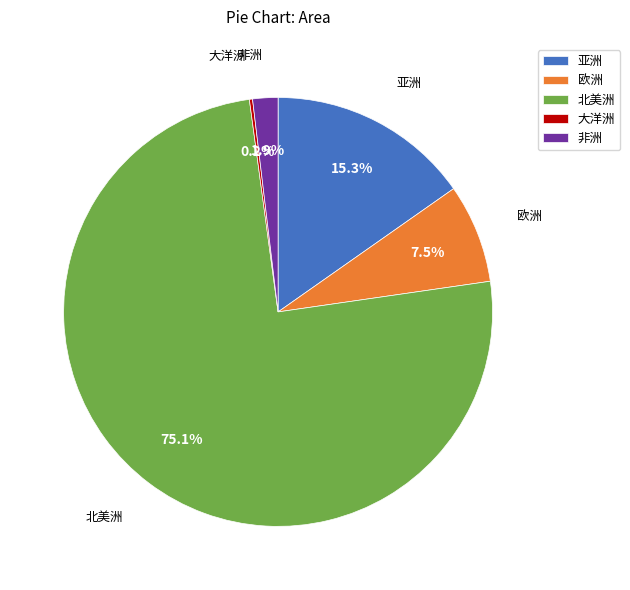

What is the largest slice in the pie chart?

北美洲